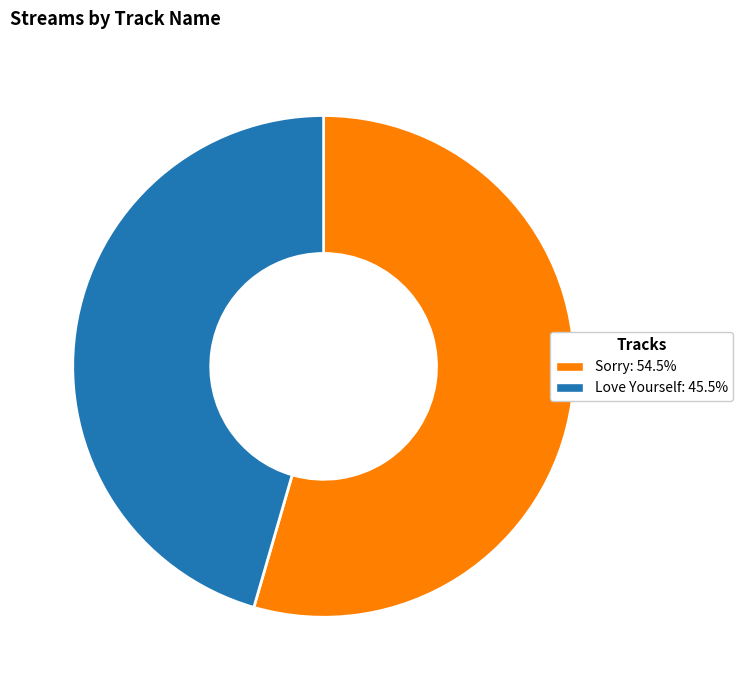

Which category has the smallest portion of the pie?

Love Yourself